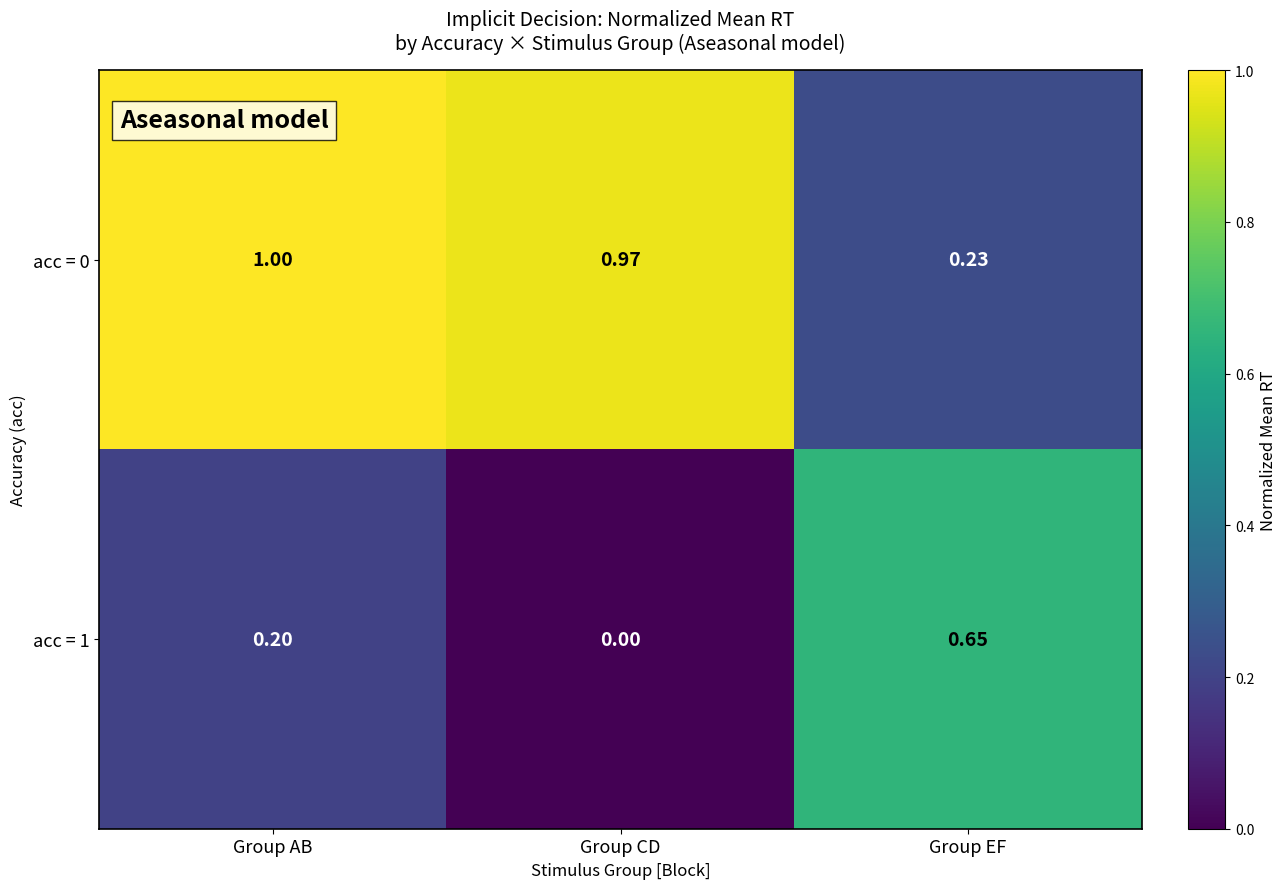

Which category has the lowest value in the acc = 1 series?

Group CD